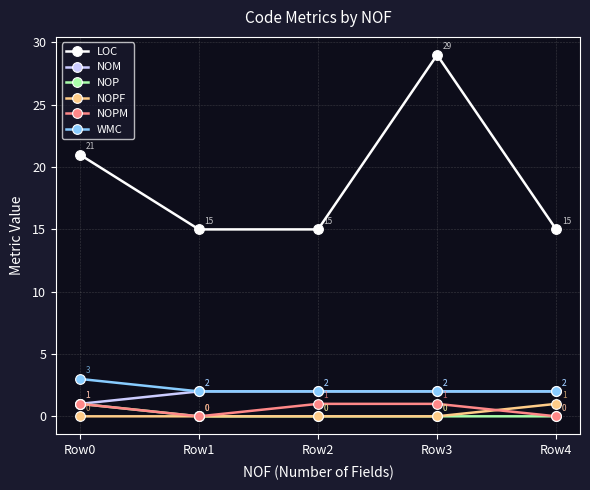

Reading right to left, what are all the values shown in this chart?

LOC: Row4=15	Row3=29	Row2=15	Row1=15	Row0=21
NOM: Row4=2	Row3=2	Row2=2	Row1=2	Row0=1
NOP: Row4=0	Row3=0	Row2=0	Row1=0	Row0=1
NOPF: Row4=1	Row3=0	Row2=0	Row1=0	Row0=0
NOPM: Row4=0	Row3=1	Row2=1	Row1=0	Row0=1
WMC: Row4=2	Row3=2	Row2=2	Row1=2	Row0=3